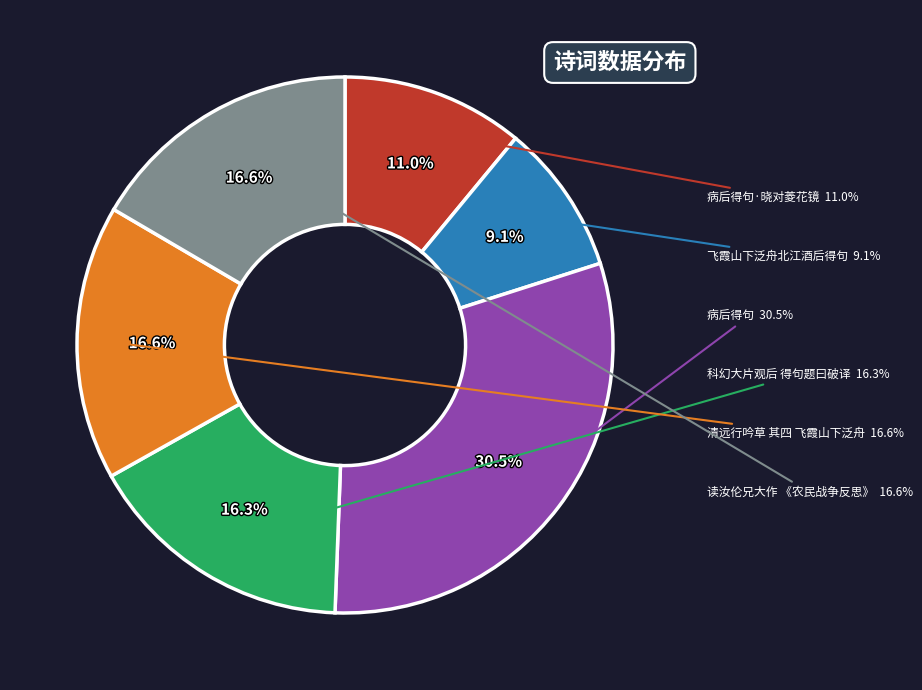

To the nearest percent, what portion does 飞霞山下泛舟北江酒后得句 represent?

9%